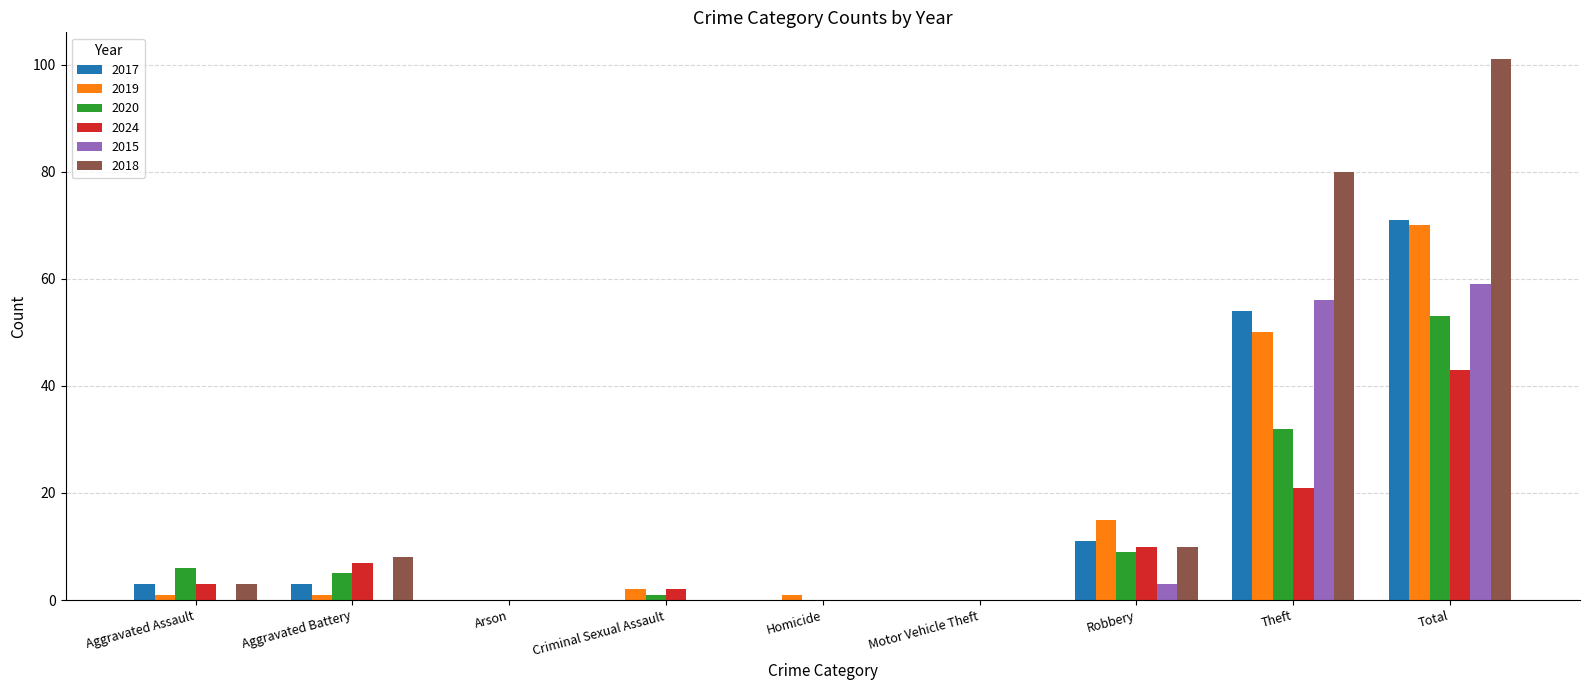

Which series changed the most between Robbery and Theft?

2018